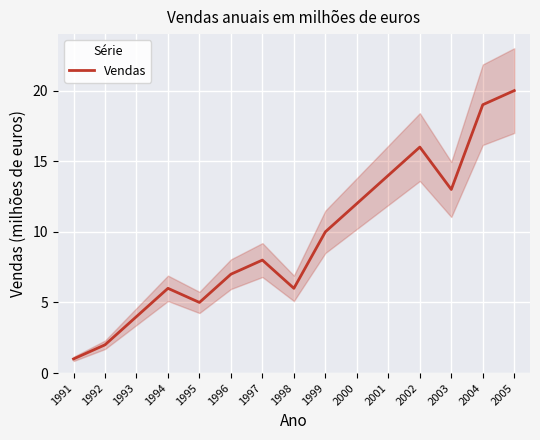

Reading left to right, what are all the values shown in this chart?

1	2	4	6	5	7	8	6	10	12	14	16	13	19	20